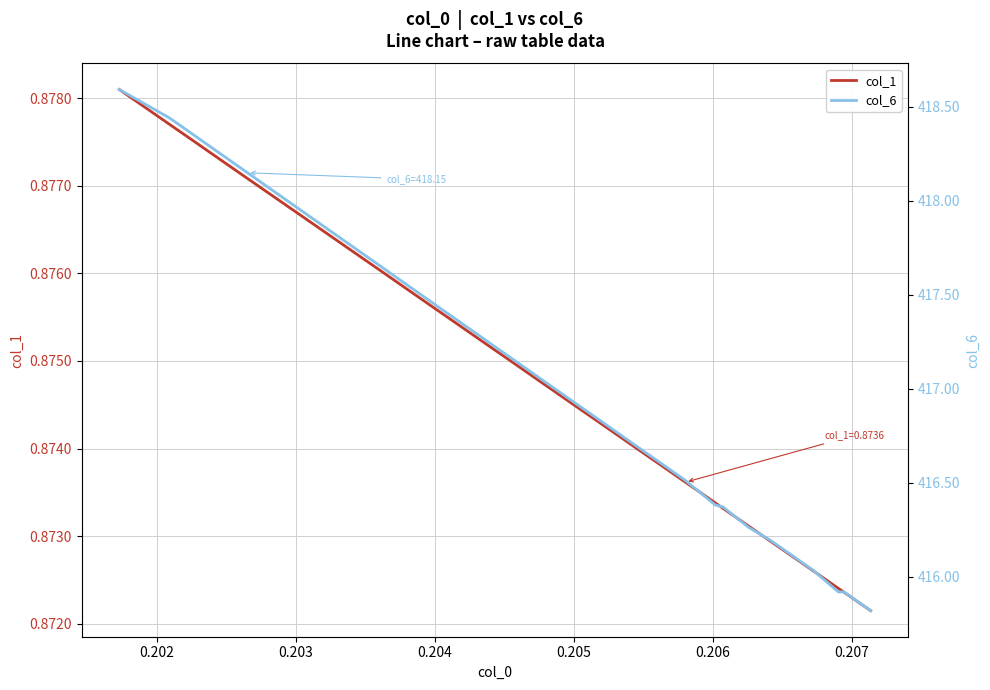

What is the value of the col_6 point at the 28th from the left?

417.3